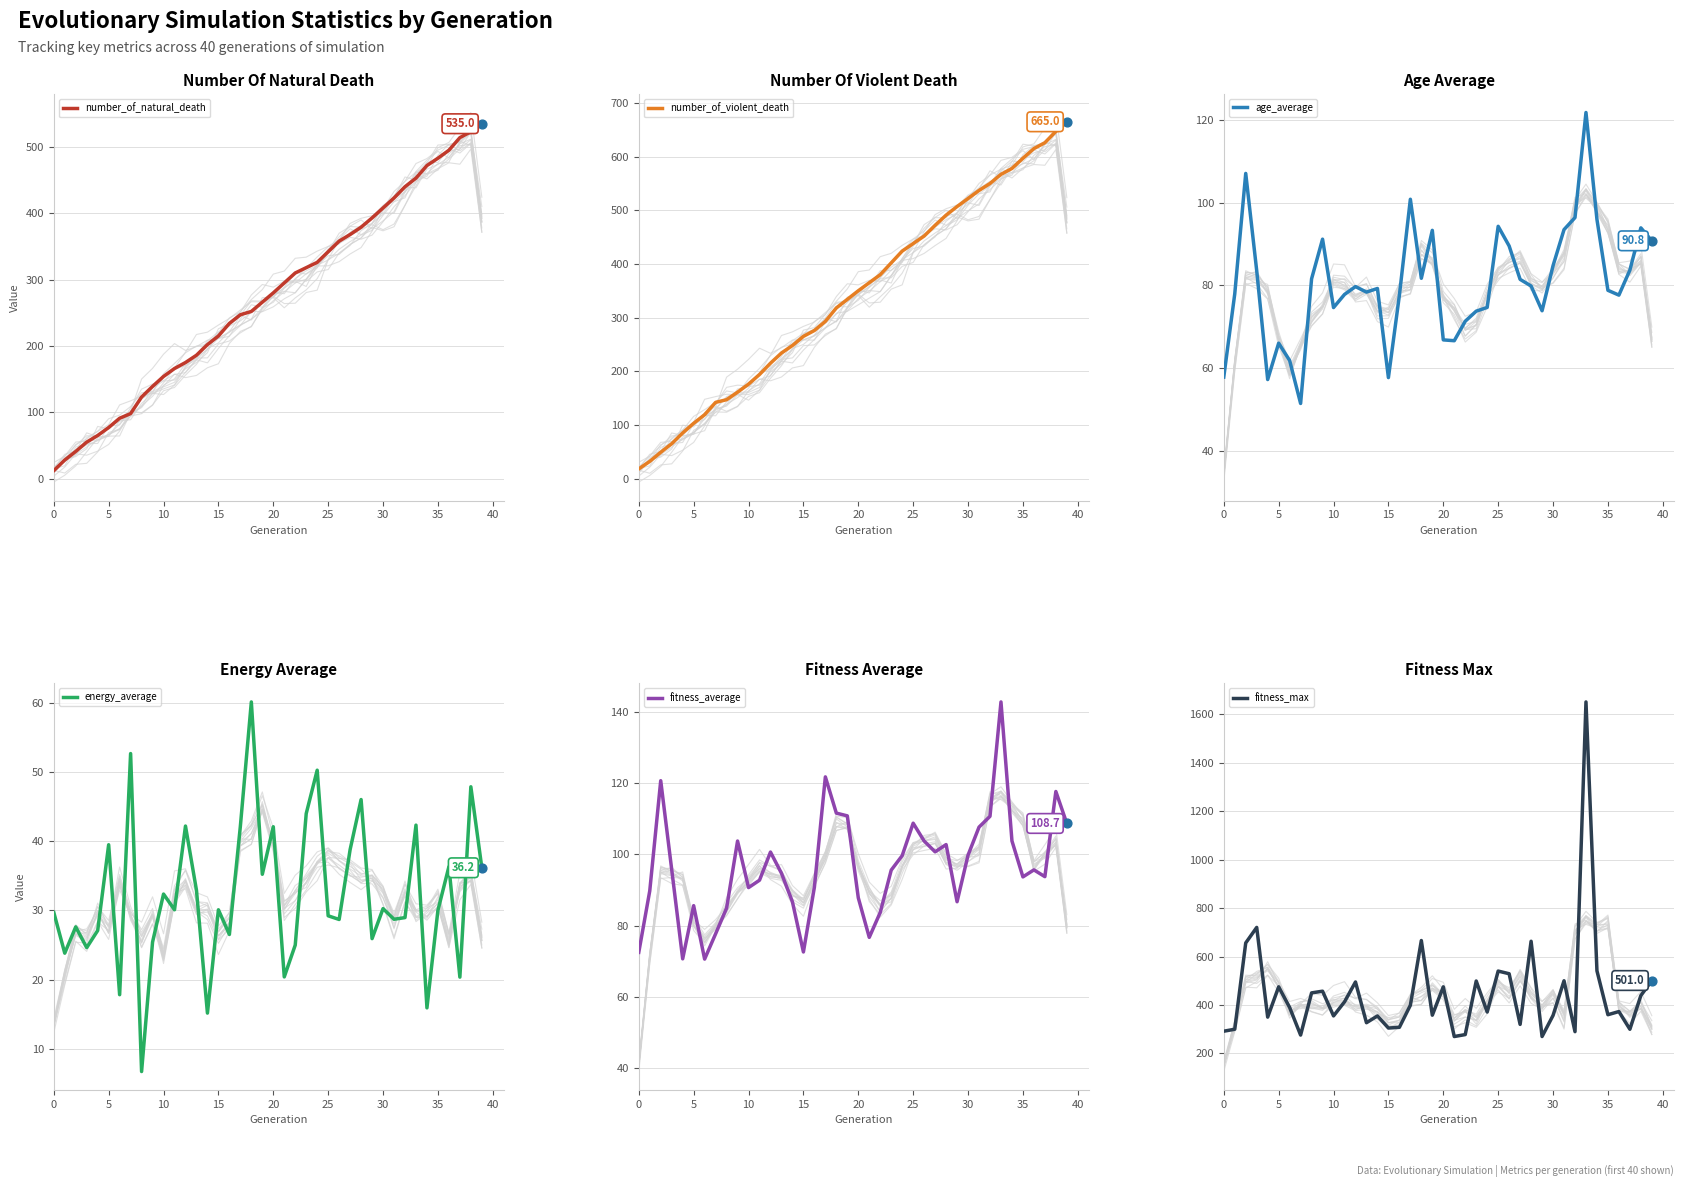

At which category is the sum across all series the highest?

33